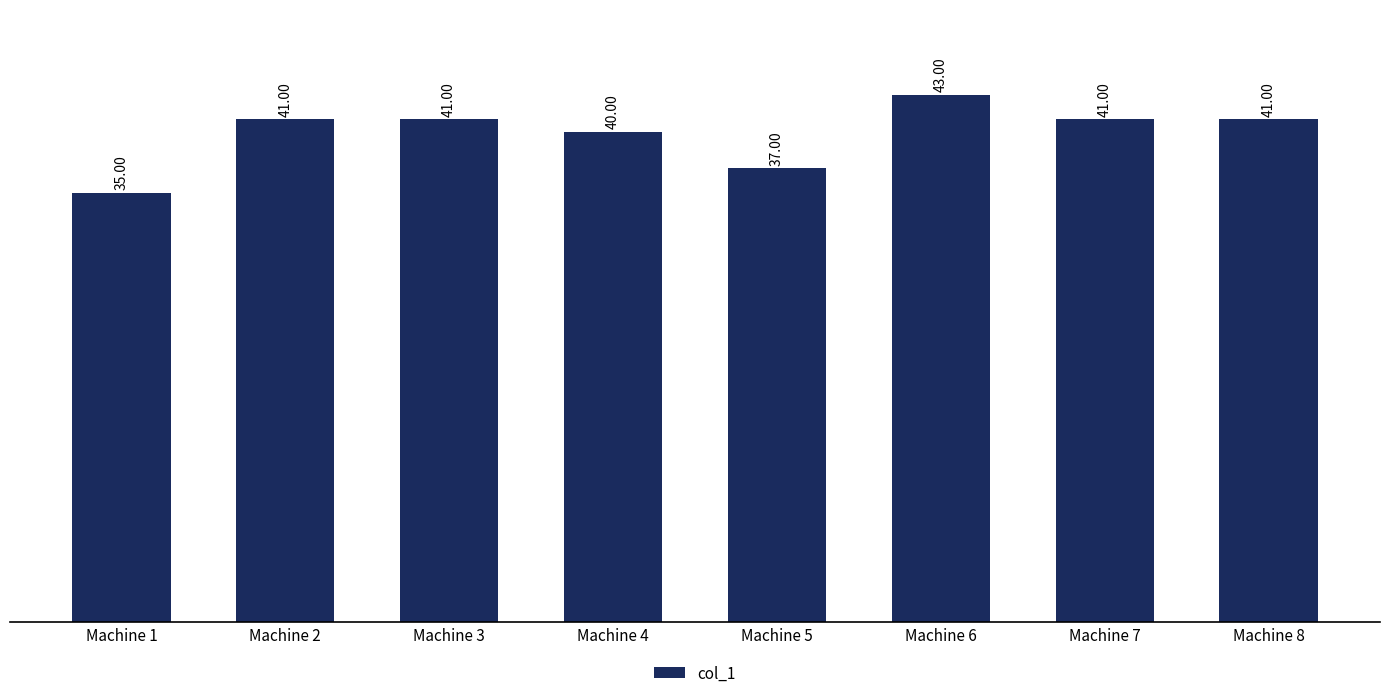

Count the values in the range 40 to 41.

5